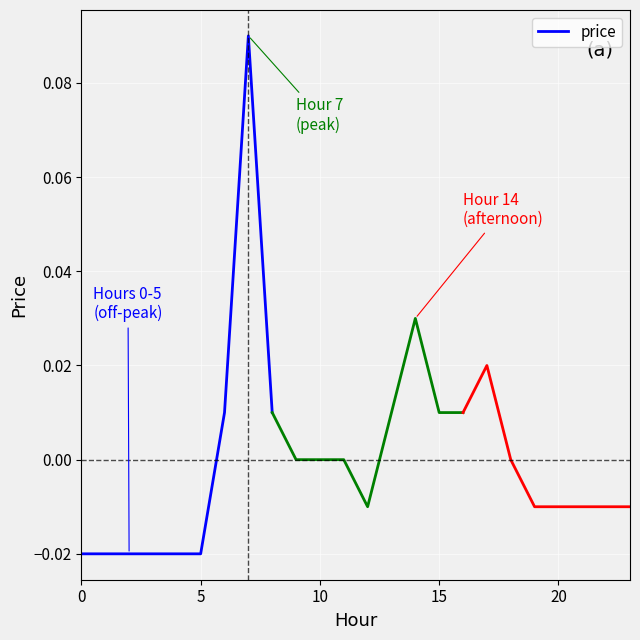

Is it true that the value at 8 is 0.0?

False